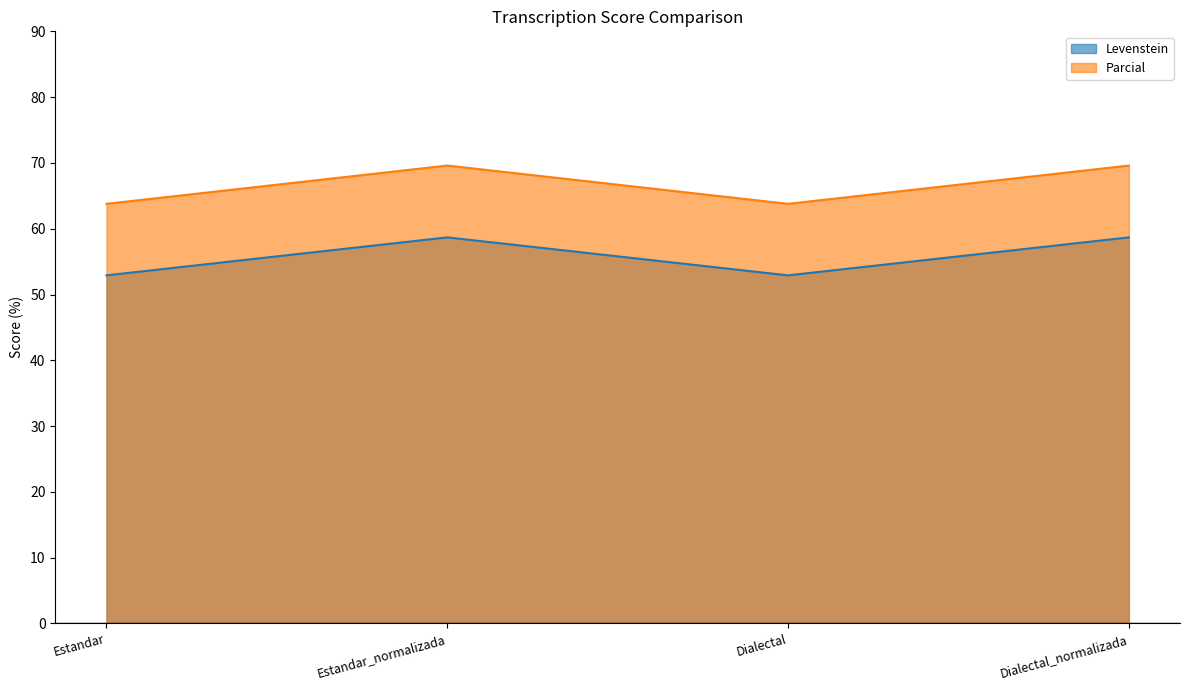

Reading left to right, list all the values displayed in this chart.

Levenstein: Estandar=52.9	Estandar_normalizada=58.7	Dialectal=52.9	Dialectal_normalizada=58.7
Parcial: Estandar=63.8	Estandar_normalizada=69.6	Dialectal=63.8	Dialectal_normalizada=69.6